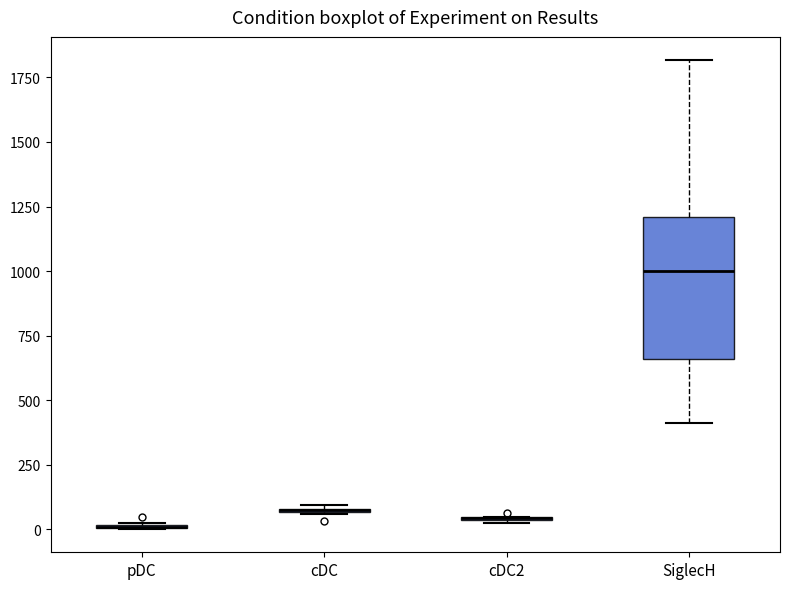

Comparing the boxes themselves (not the whiskers), which one is the tallest?

SiglecH